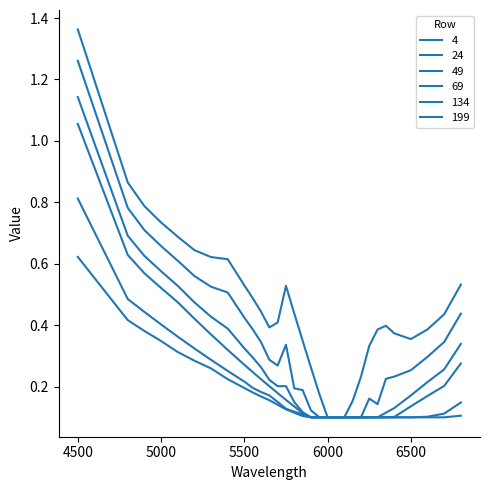

Does the chart display data point markers on the line(s)?

No